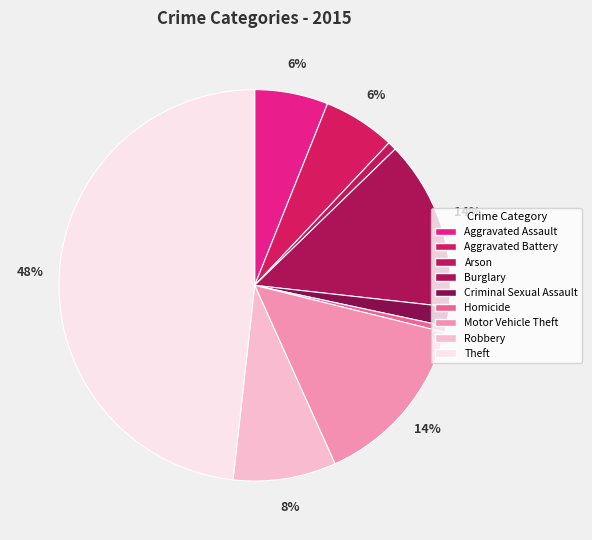

Approximately how many times larger is the value at Criminal Sexual Assault compared to Burglary?

0.1